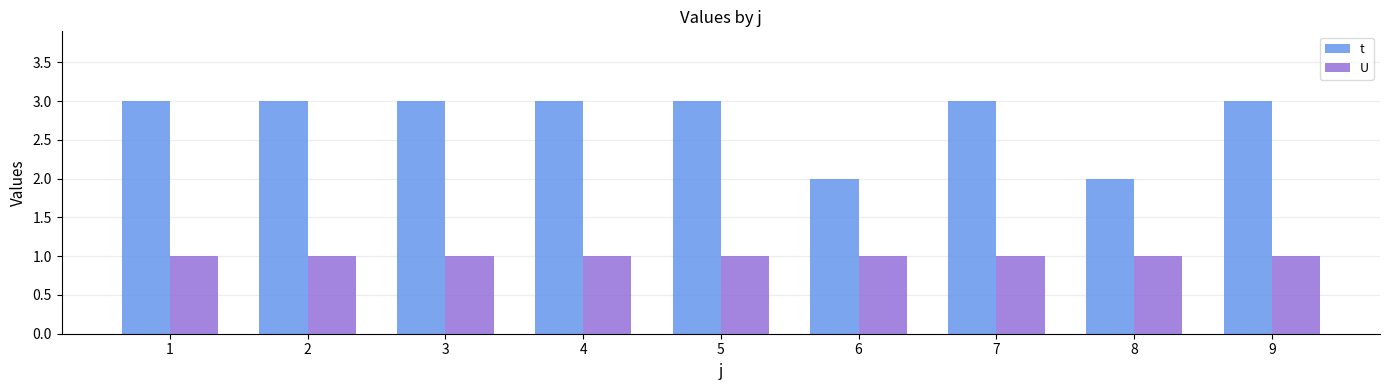

Count the t values in the range 3 to 4.

7